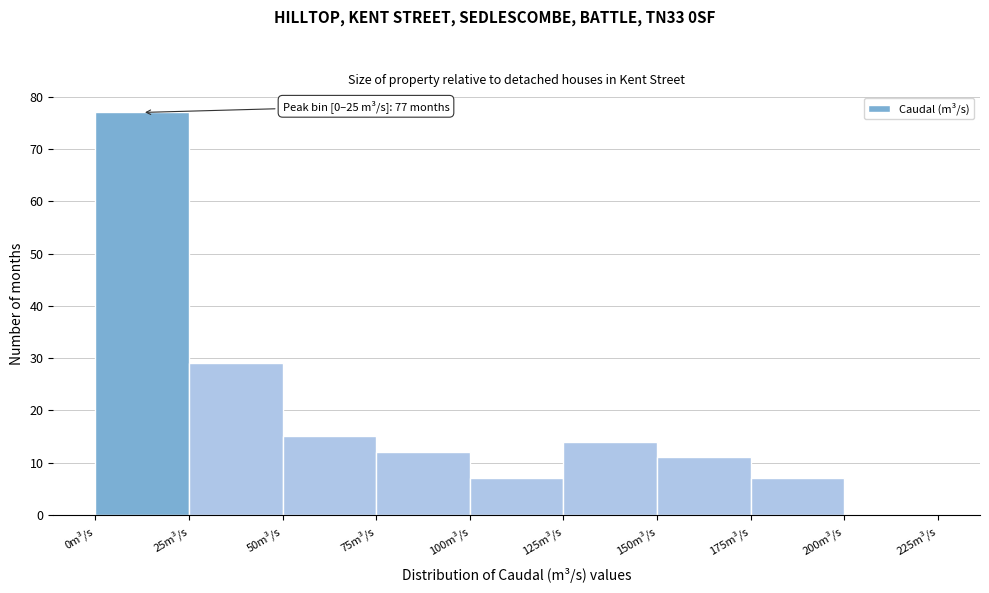

Which range on the x-axis has the tallest bar?

0 to 25